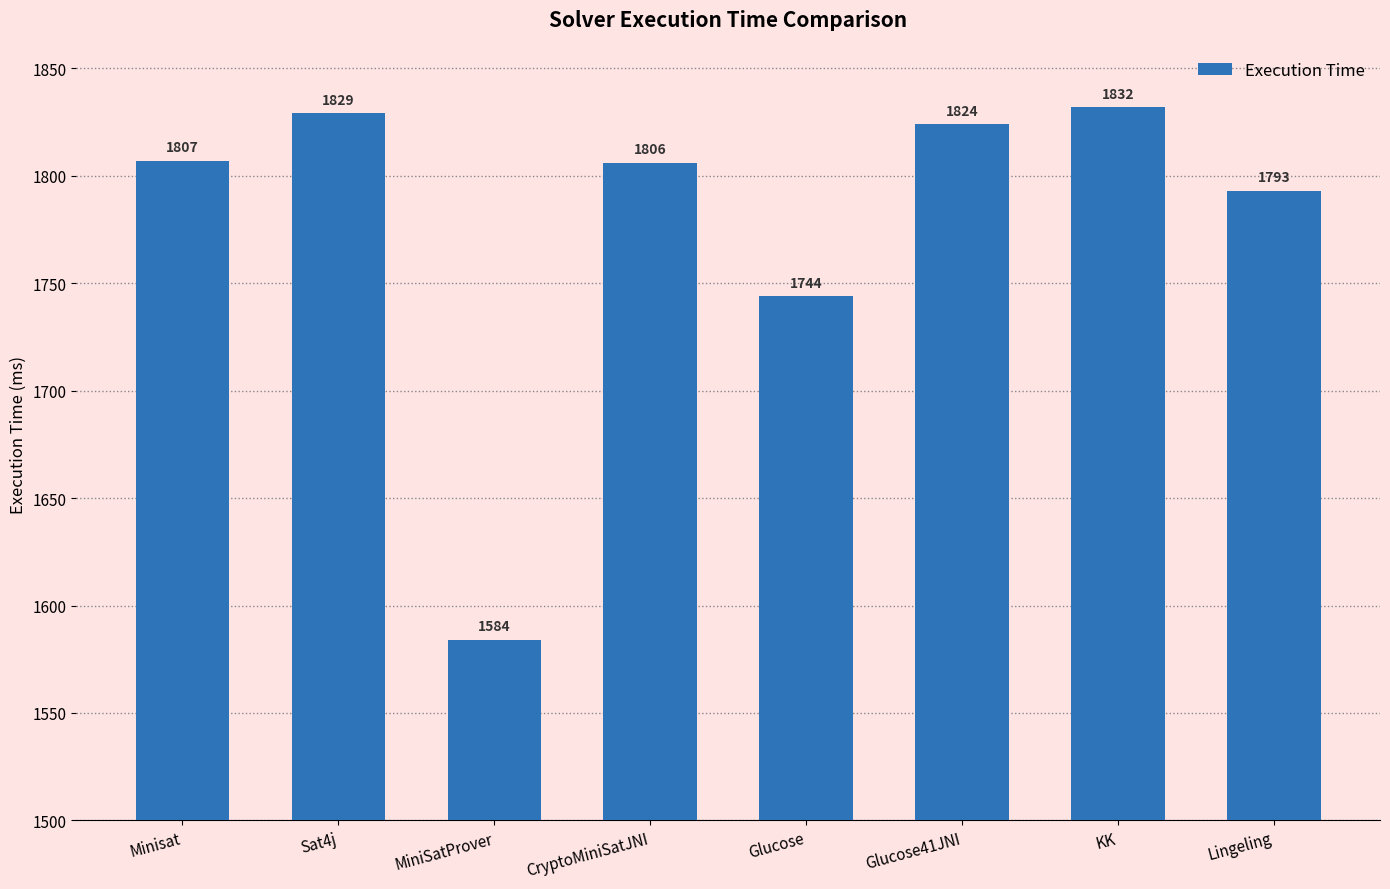

What is the minimum value shown in the chart?

1584